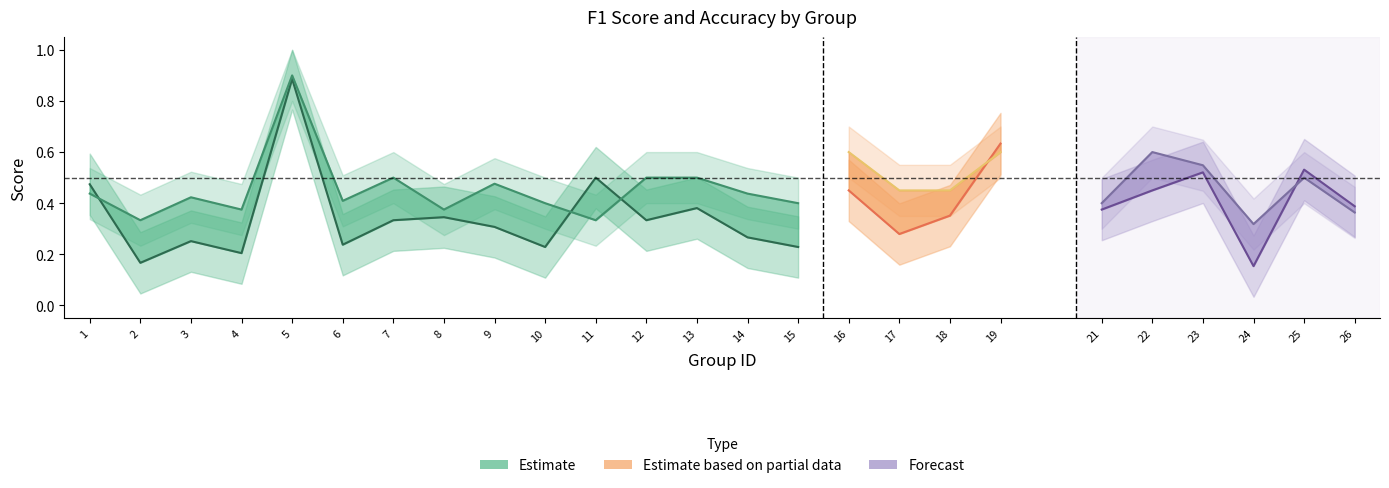

In f1, how many points are higher than both neighbors (excluding endpoints)?

9